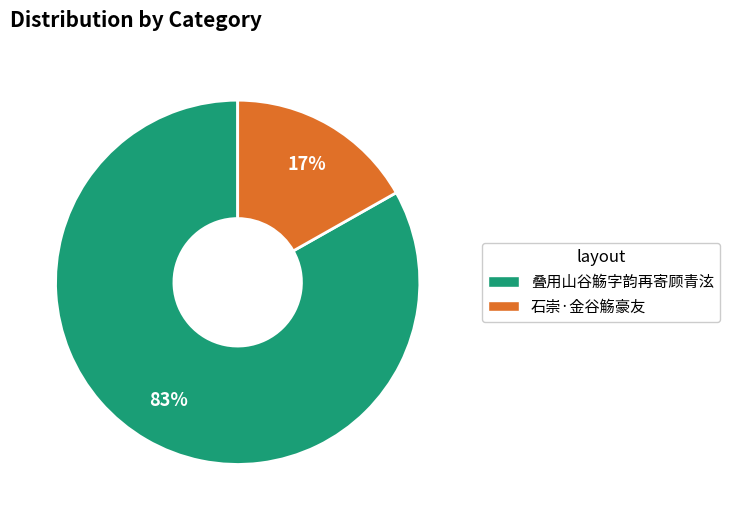

To the nearest percent, what is the average slice percentage?

50%